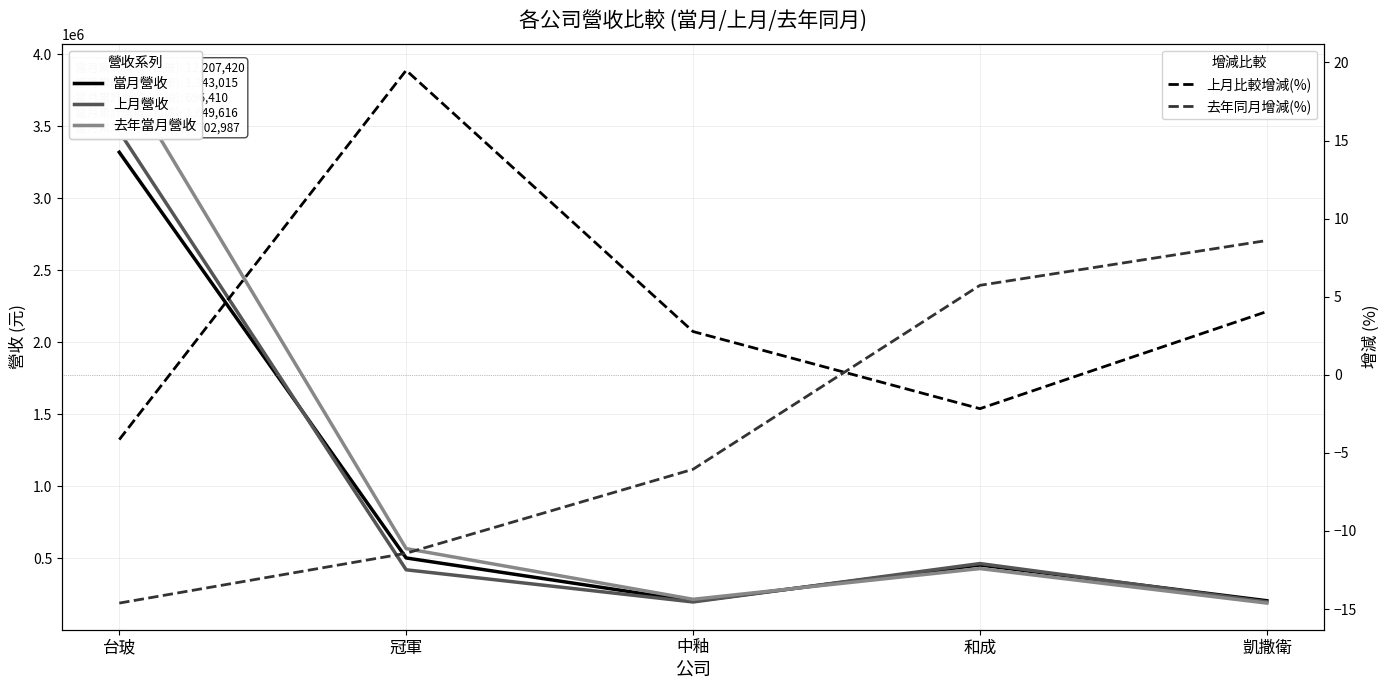

Reading left to right, transcribe all the data shown in this chart.

當月營收: 3319249.0	503642.0	203641.0	454667.0	206826.0
上月營收: 3462972.0	421429.0	198148.0	464758.0	198774.0
去年當月營收: 3887949.0	568653.0	216770.0	429987.0	190441.0
上月比較增減(%): -4.2	19.5	2.8	-2.2	4.0
去年同月增減(%): -14.6	-11.4	-6.0	5.7	8.6